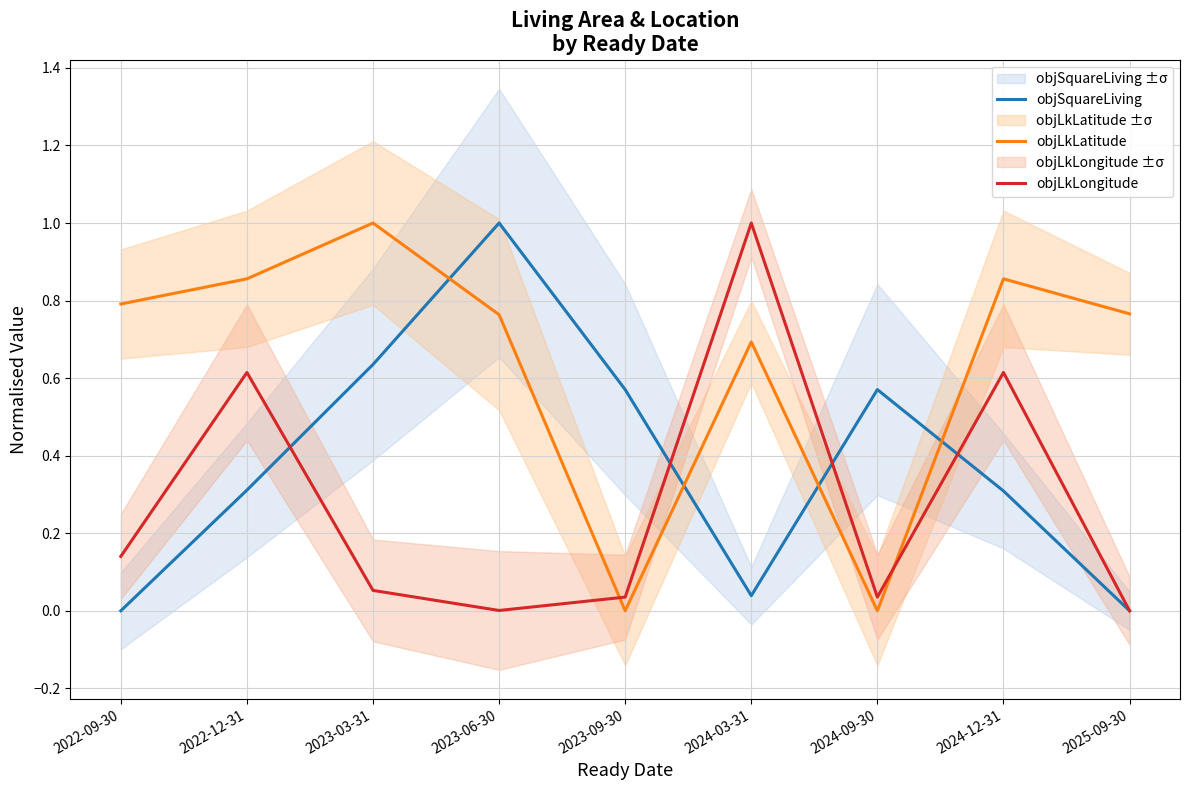

Between 2024-09-30 and 2022-09-30, which is larger?

2024-09-30